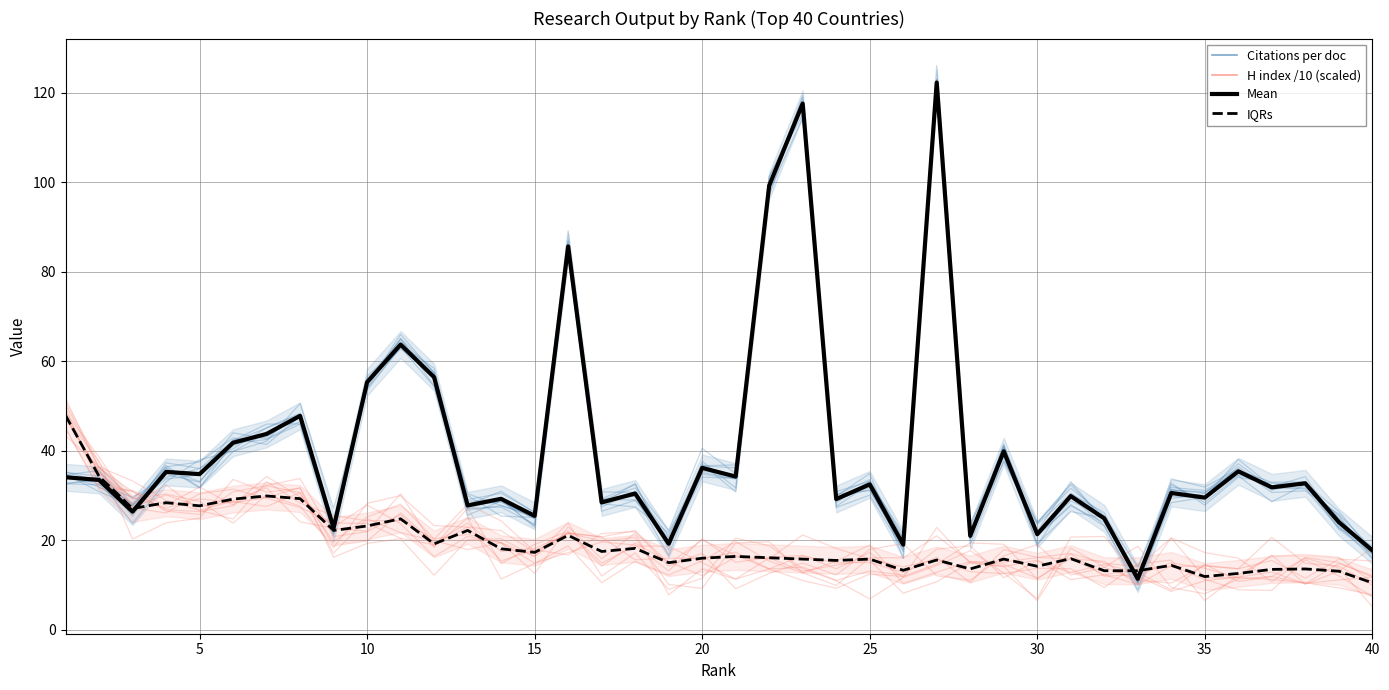

What is the spread (max minus min) of values at 5?

7.1